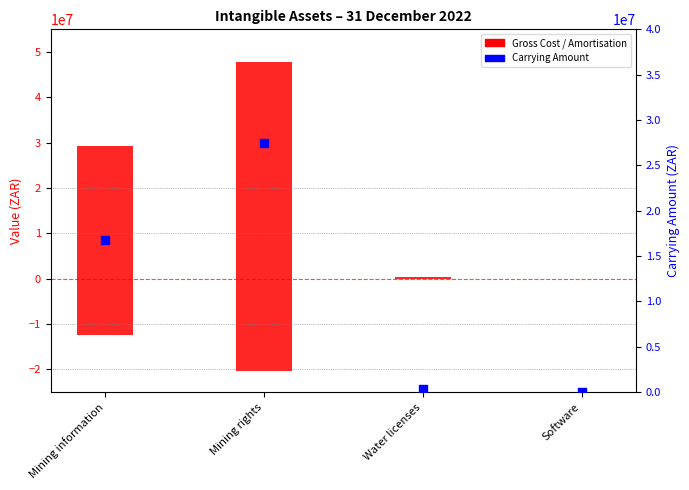

At which category is the sum across all series the highest?

Mining rights